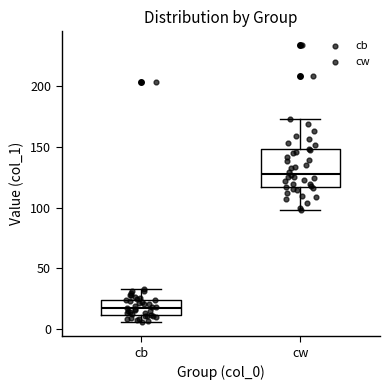

Reading left to right, read every box against the y-axis: the position of its median line, the range the box covers, and the ends of its whiskers. The values are not printed on the chart, so give them approximately, as read against the axis.

cb: median 20, box 10 to 25, whiskers 5 to 35
cw: median 130, box 115 to 150, whiskers 100 to 175